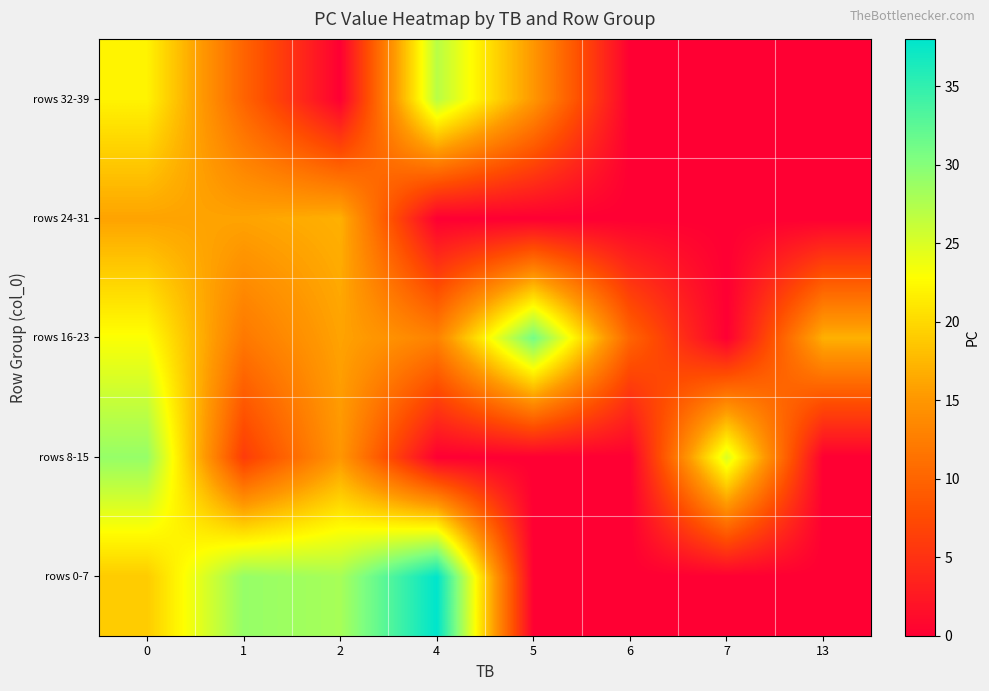

Which series has the widest spread of values?

rows 0-7